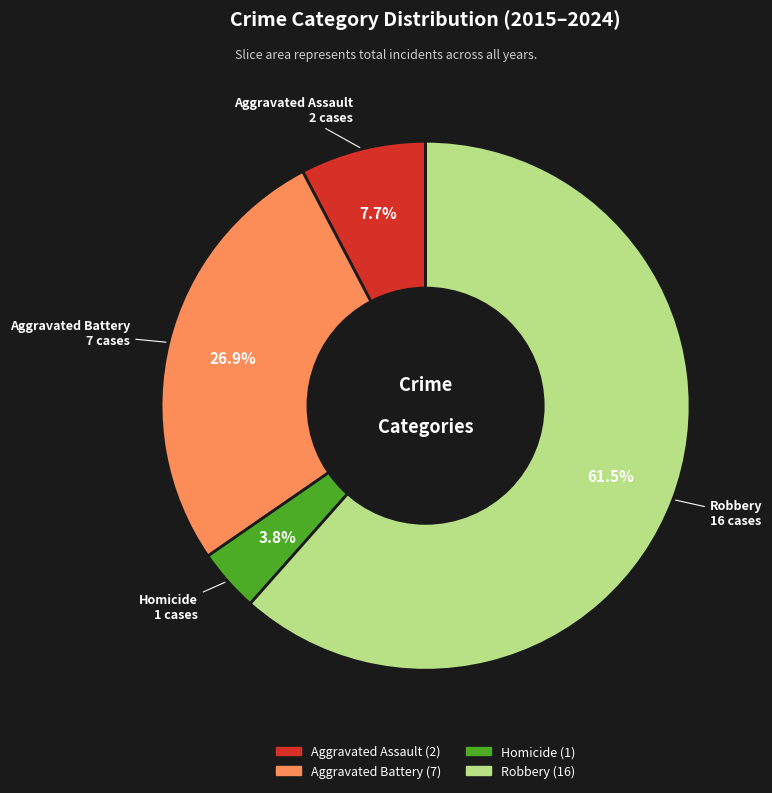

Does Robbery represent more than half of the total?

Yes